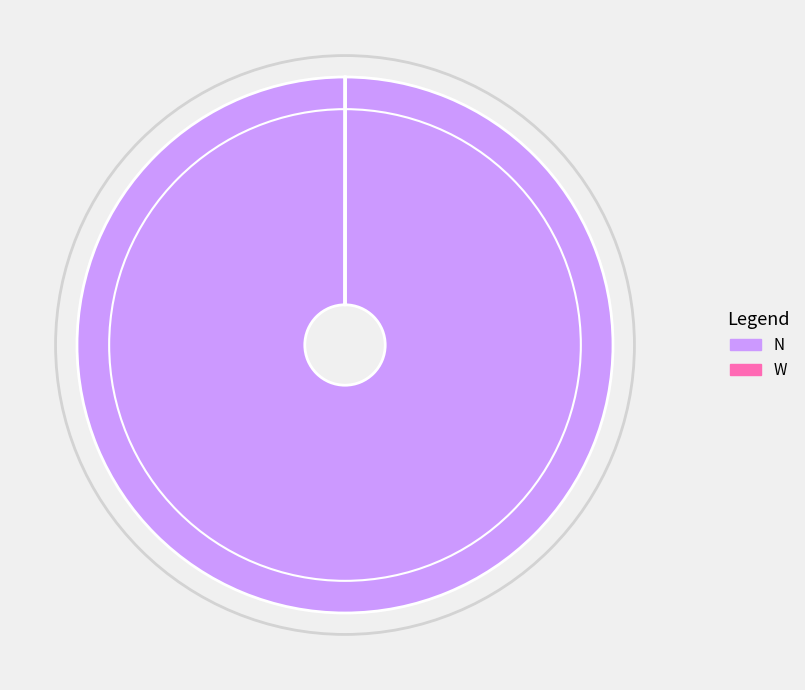

Is there a majority slice in this chart?

Yes